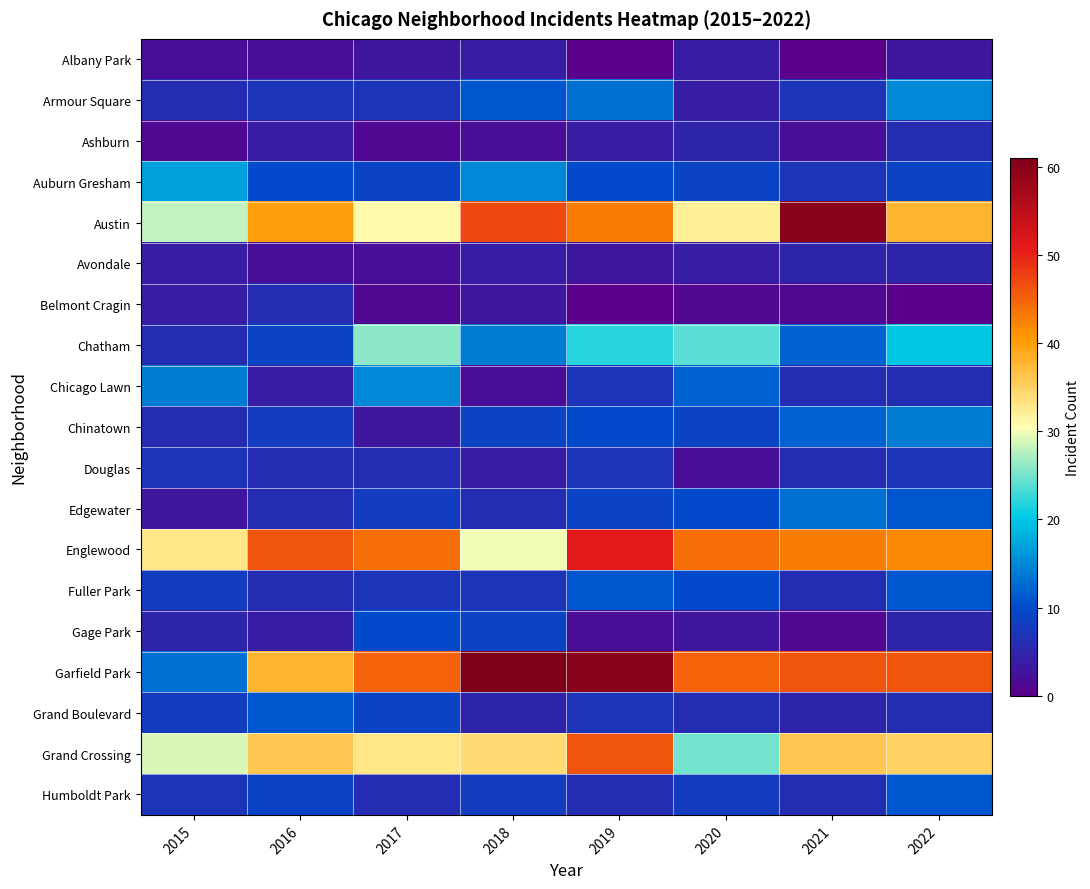

At which category does the chart reach its peak across all series?

2018